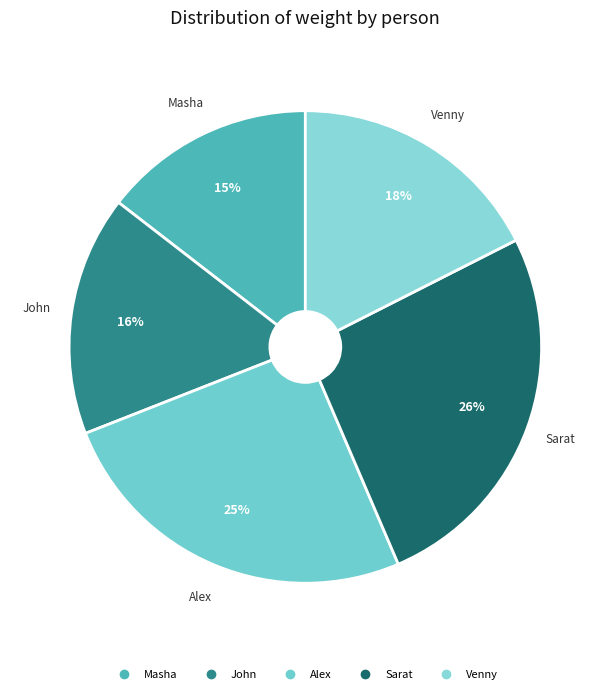

Rank the categories by value from highest to lowest.

Sarat, Alex, Venny, John, Masha